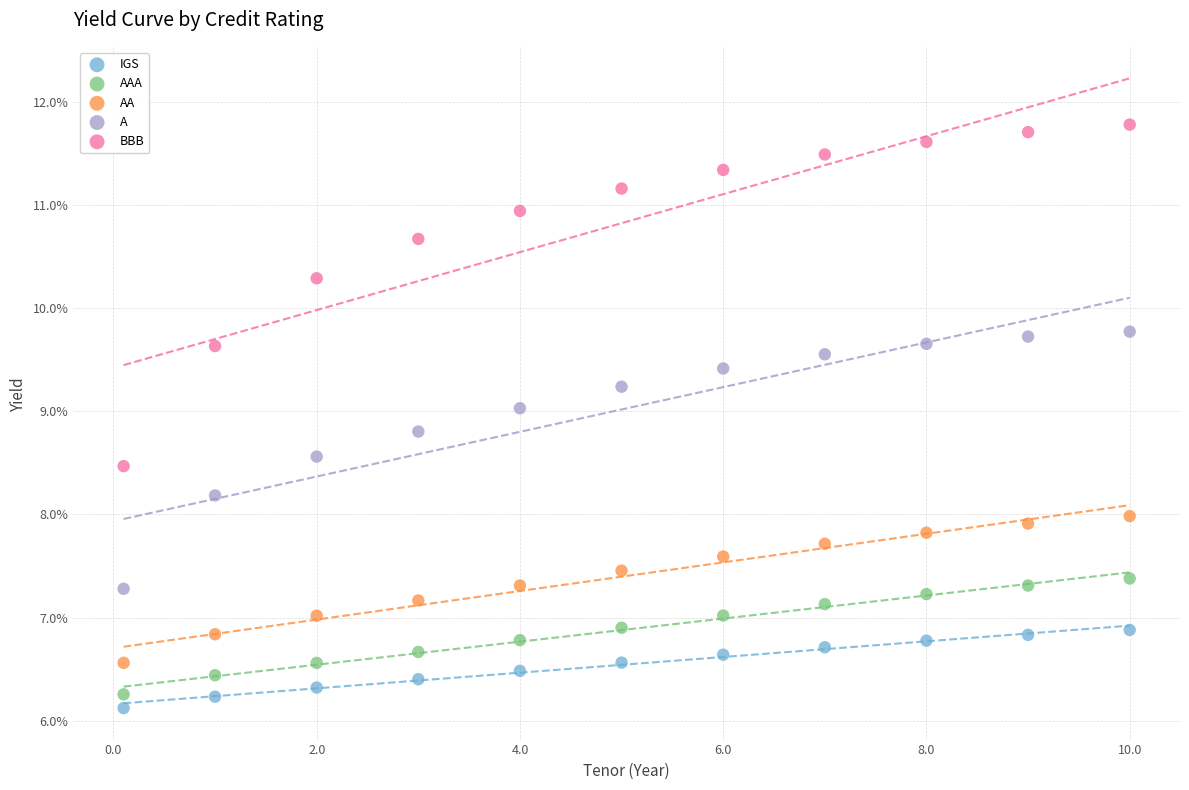

Which series contains the lowest Y value?

IGS